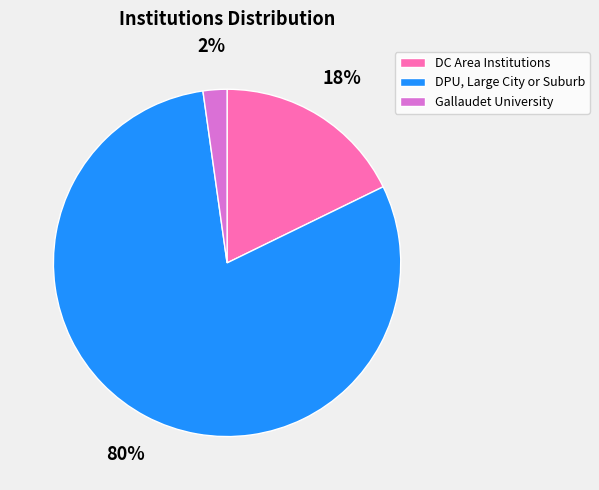

To the nearest percent, what percentage of the pie is DC Area Institutions?

18%